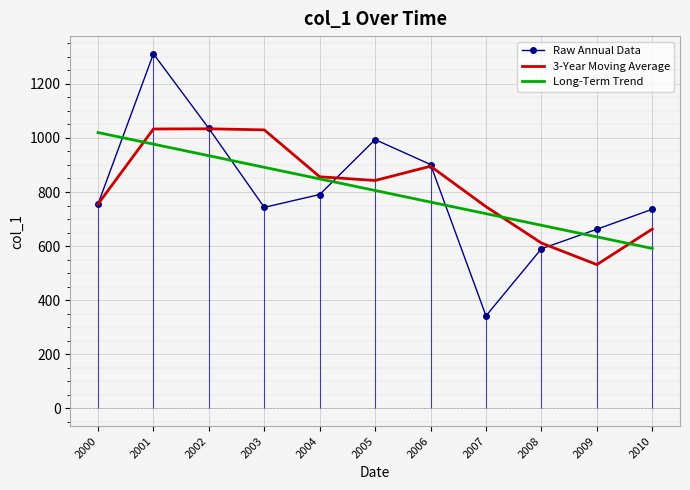

Is the value of Long-Term Trend at 2007 greater than the value of 3-Year Moving Average at 2010?

Yes